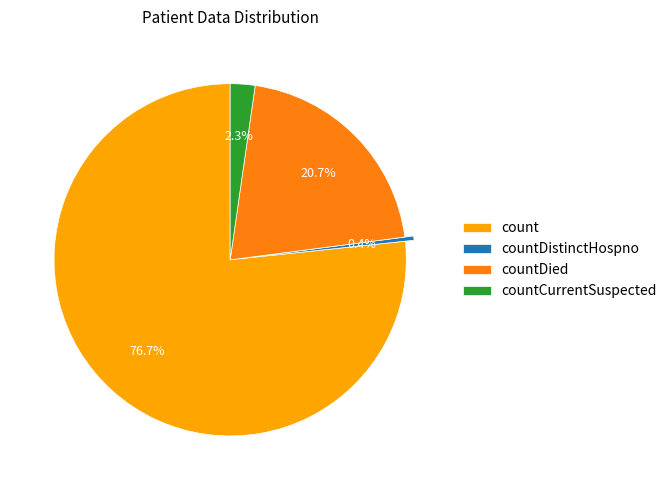

To the nearest percent, what is the difference between the largest and smallest slice percentages?

76%